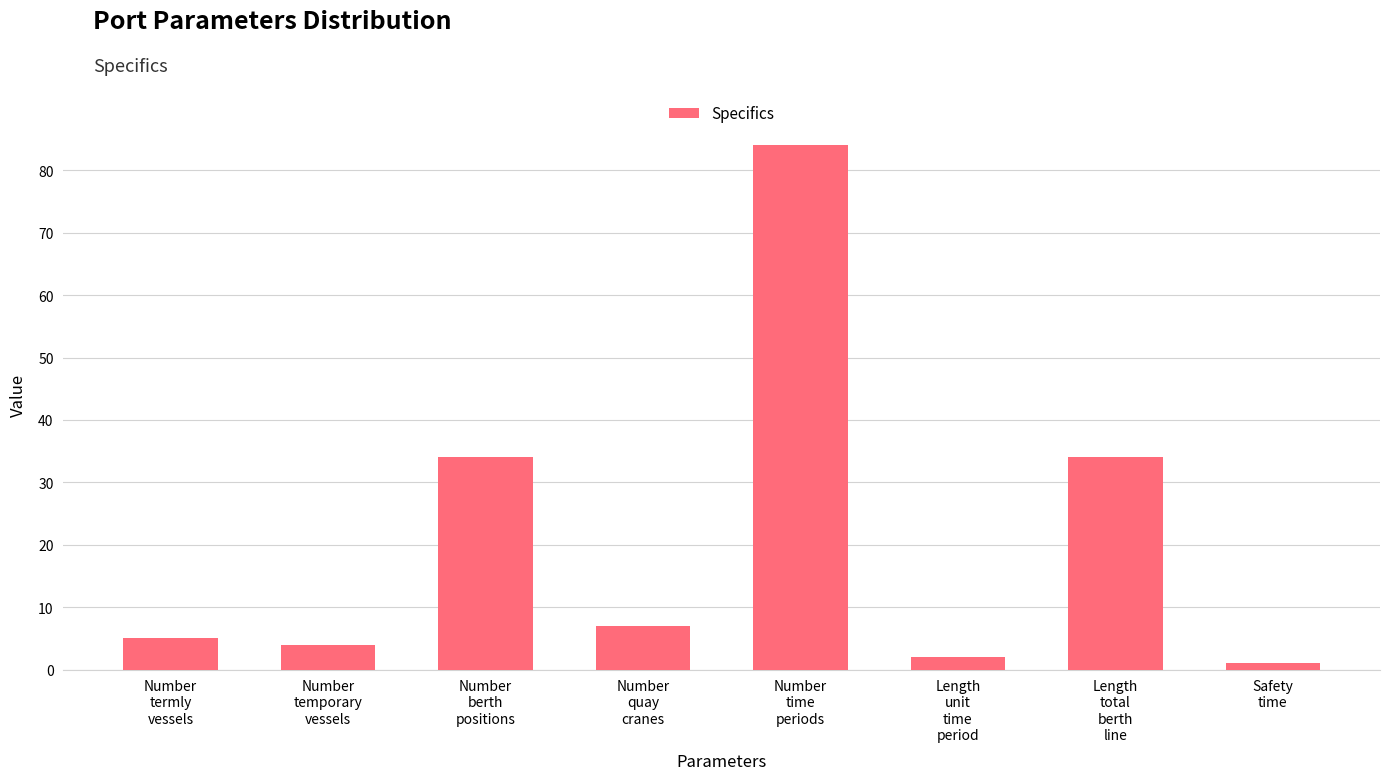

What is the change in value from Length
unit
time
period to Safety
time?

-1